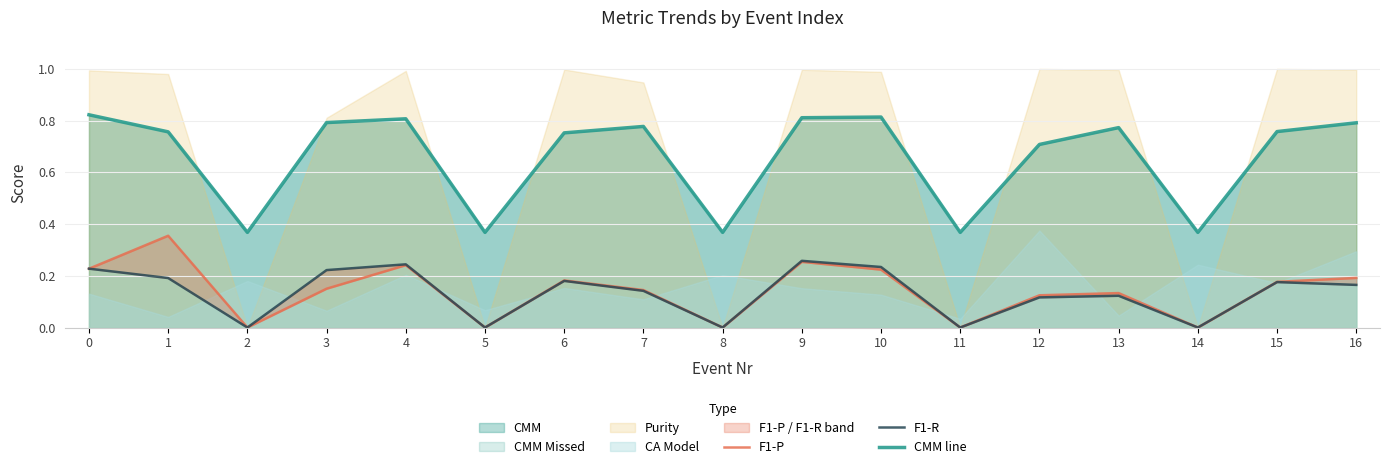

Count the F1-R values in the range 0 to 1.

17